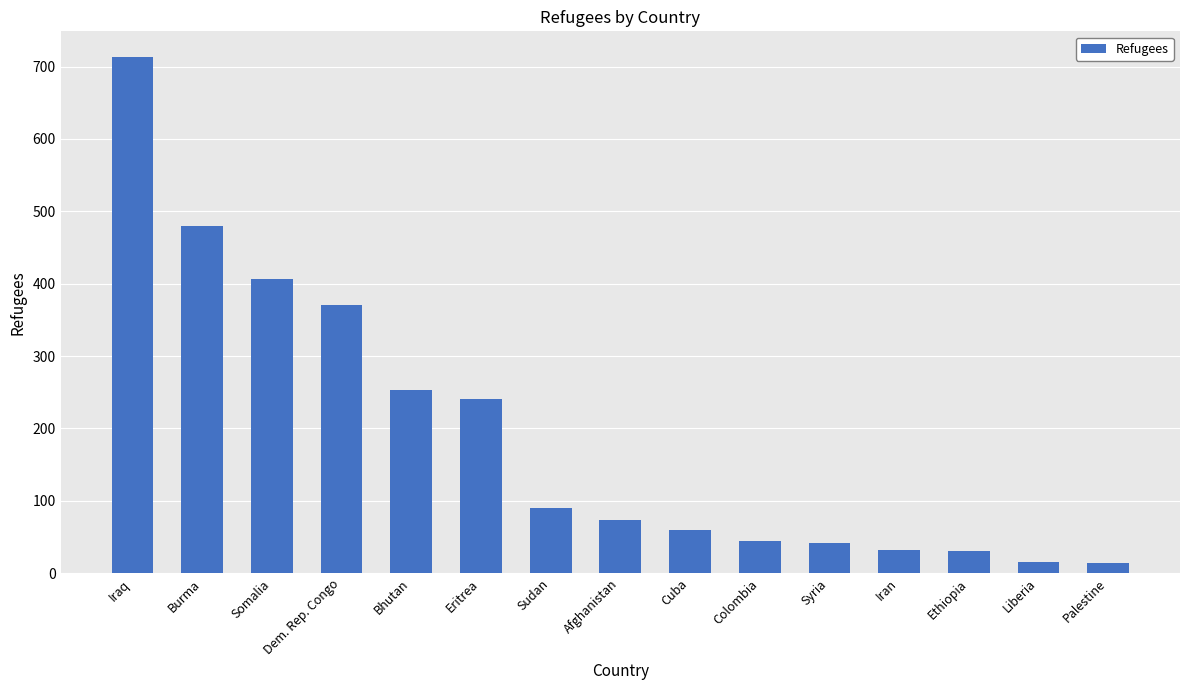

Where does the data first go above 73?

Iraq